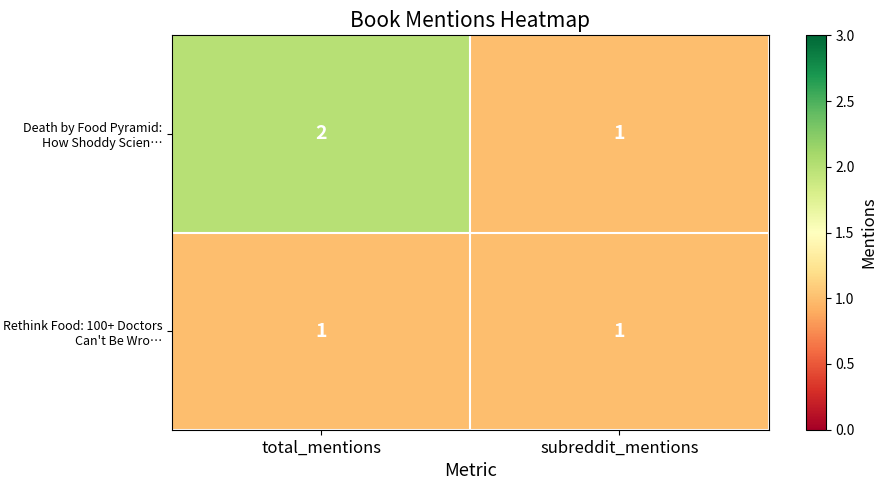

Which series changed the most between total_mentions and subreddit_mentions?

Death by Food Pyramid: How Shoddy Scien…